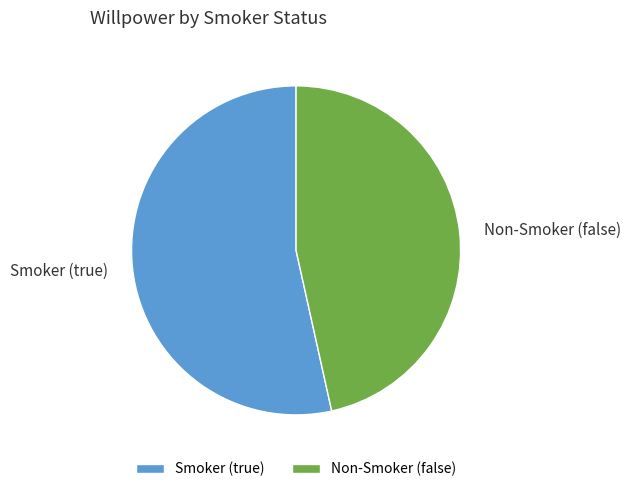

The Smoker (true) slice represents 53% of the pie. True or false?

True